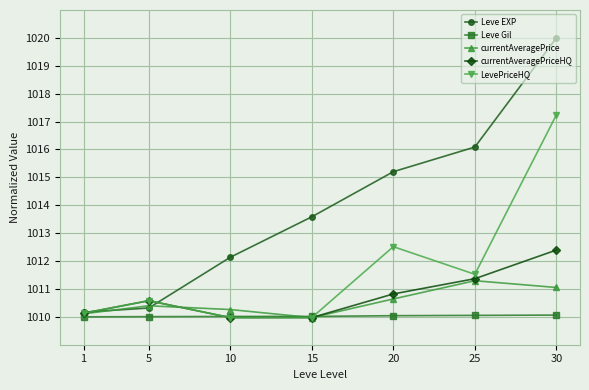

Which series has the widest spread of values?

Leve EXP